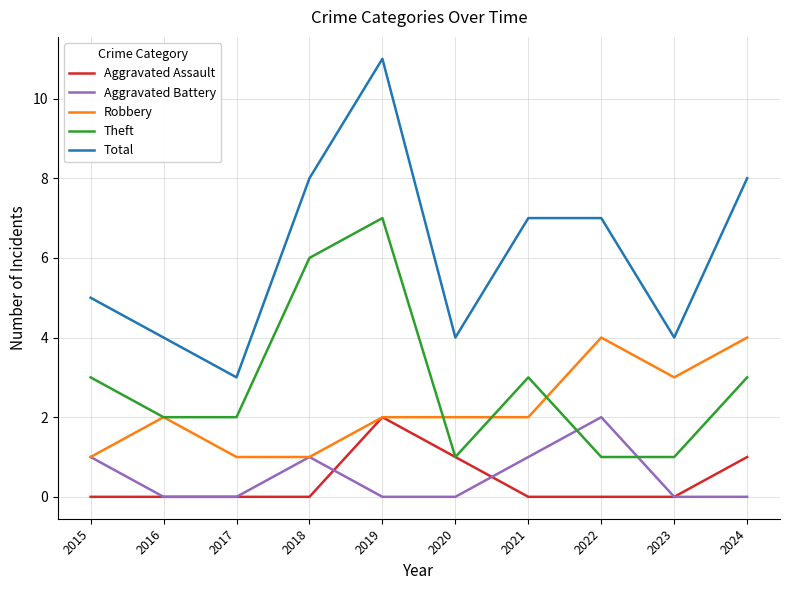

What is the sum of the Robbery values at 2015 and 2022?

5